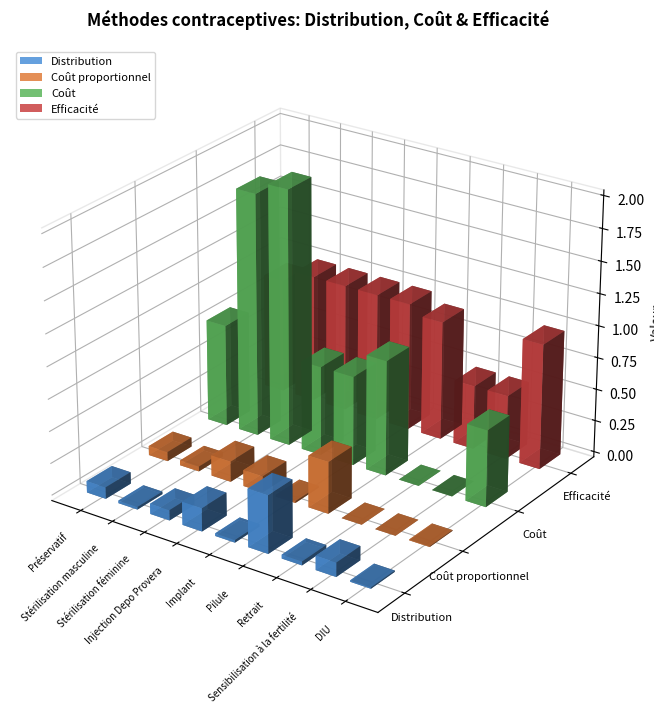

What is the difference between the second highest and second lowest values in the Distribution series?

0.2